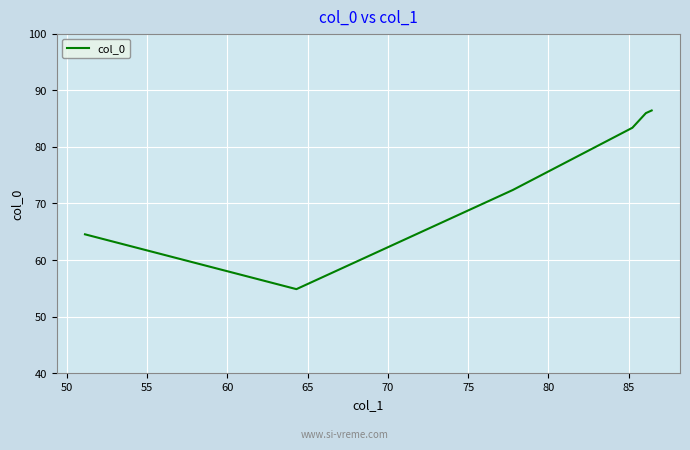

What is the sum of all values?

447.5